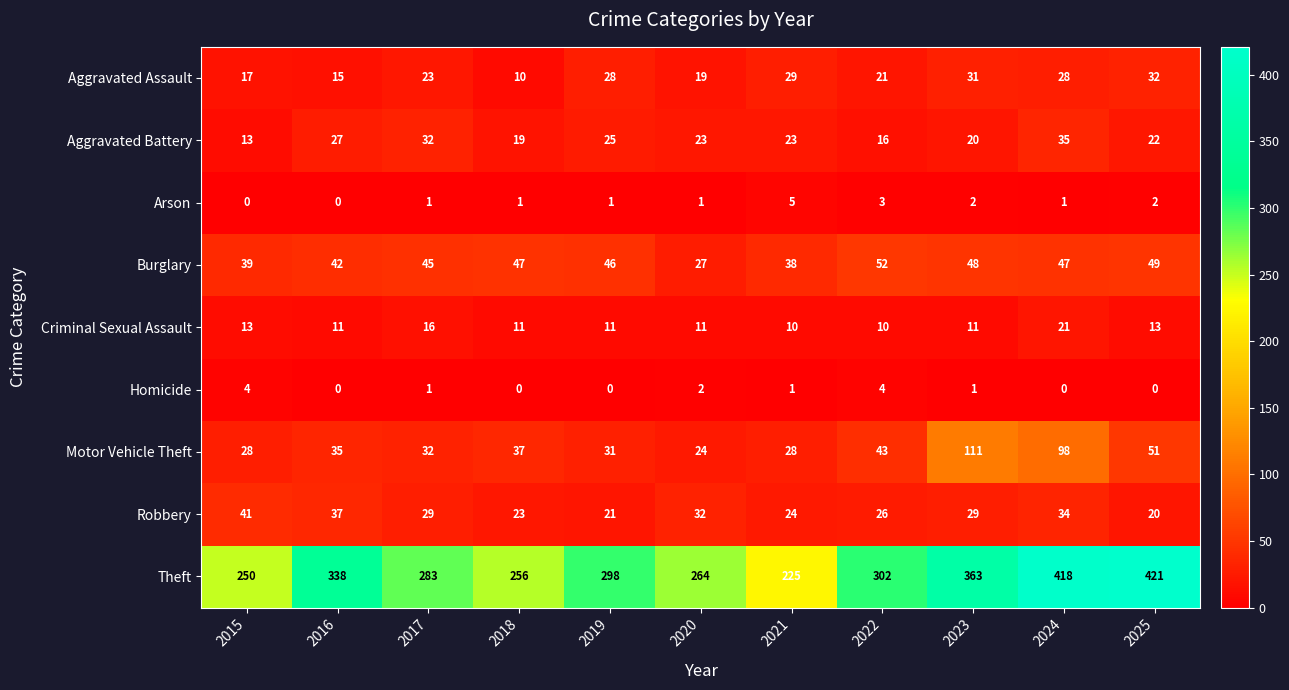

At which label does Theft reach its minimum?

2021